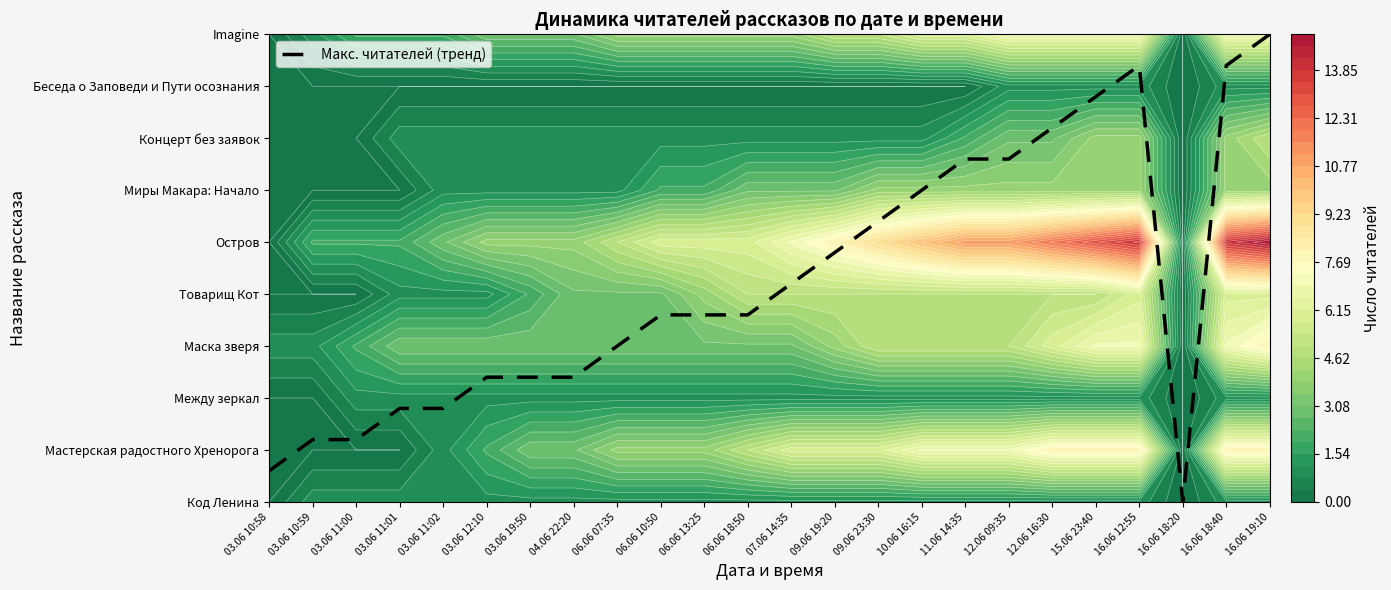

At which category does the chart reach its peak across all series?

16.06 19:10